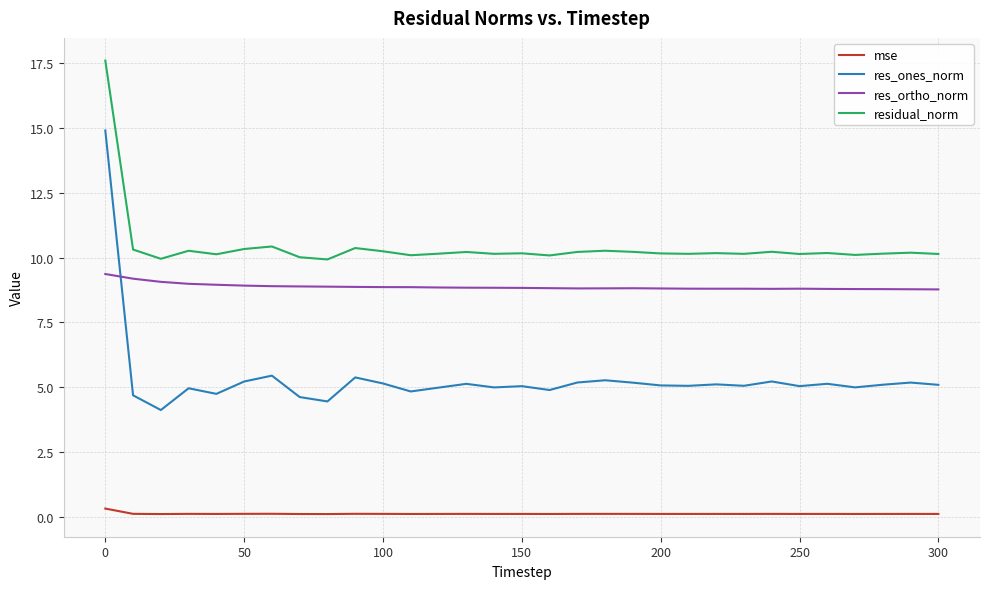

True or false: res_ortho_norm and mse cross at least once.

False